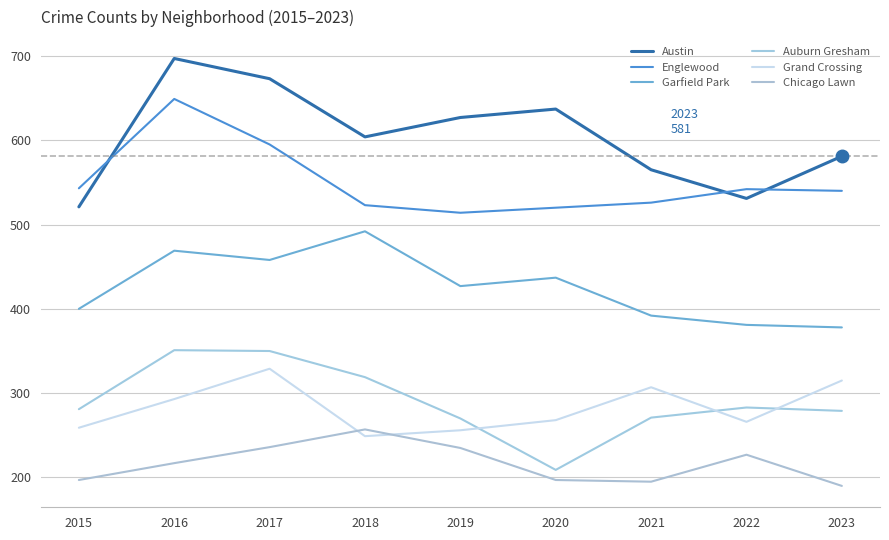

Count the number of data series in this chart.

6